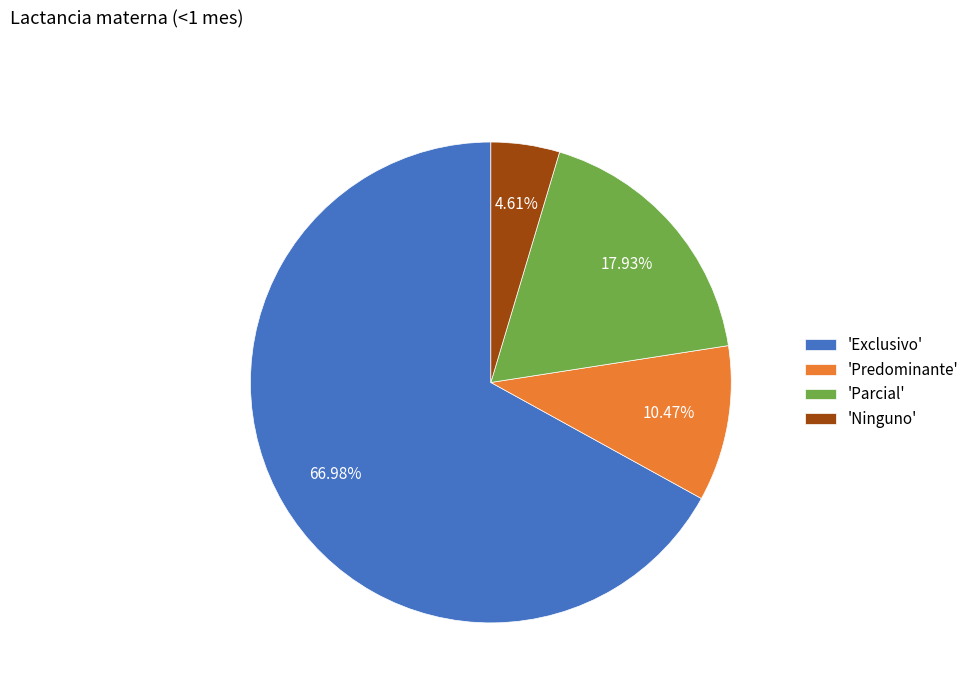

Is the sum of 'Ninguno' and 'Predominante' greater than half?

No